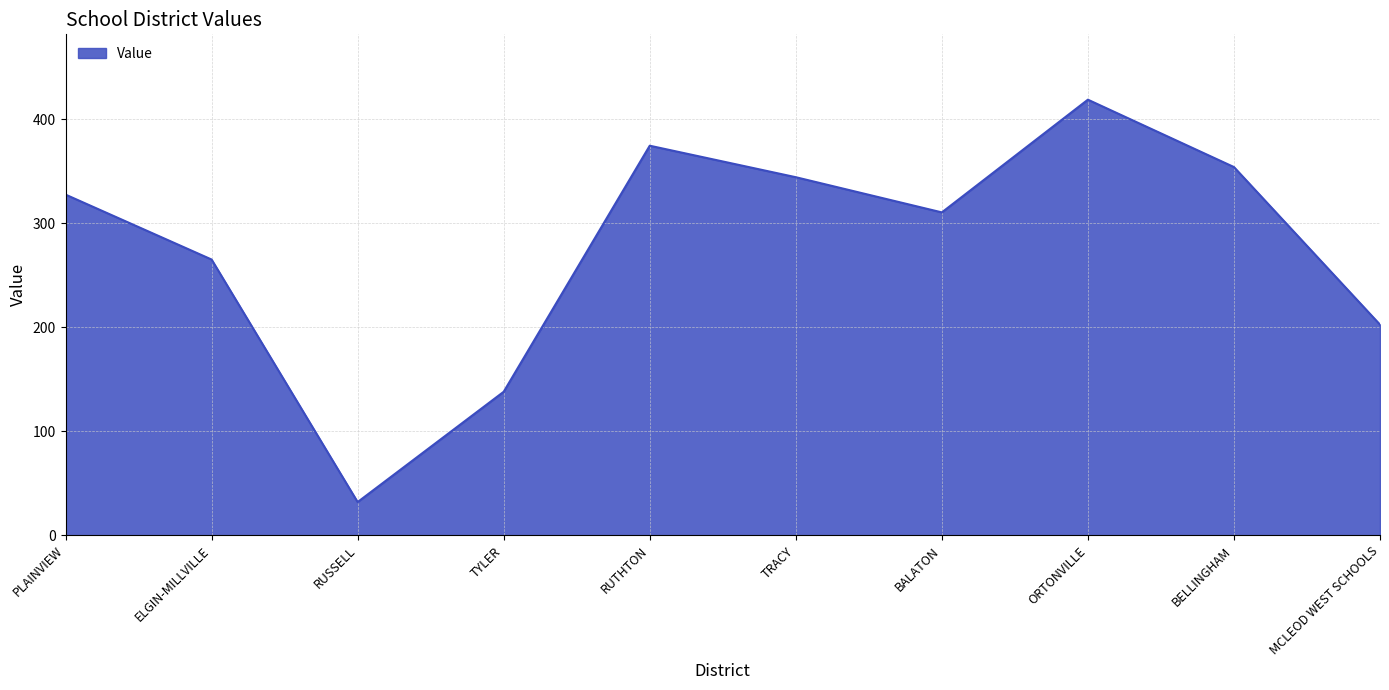

What is the change in value from ELGIN-MILLVILLE to TRACY?

+79.2